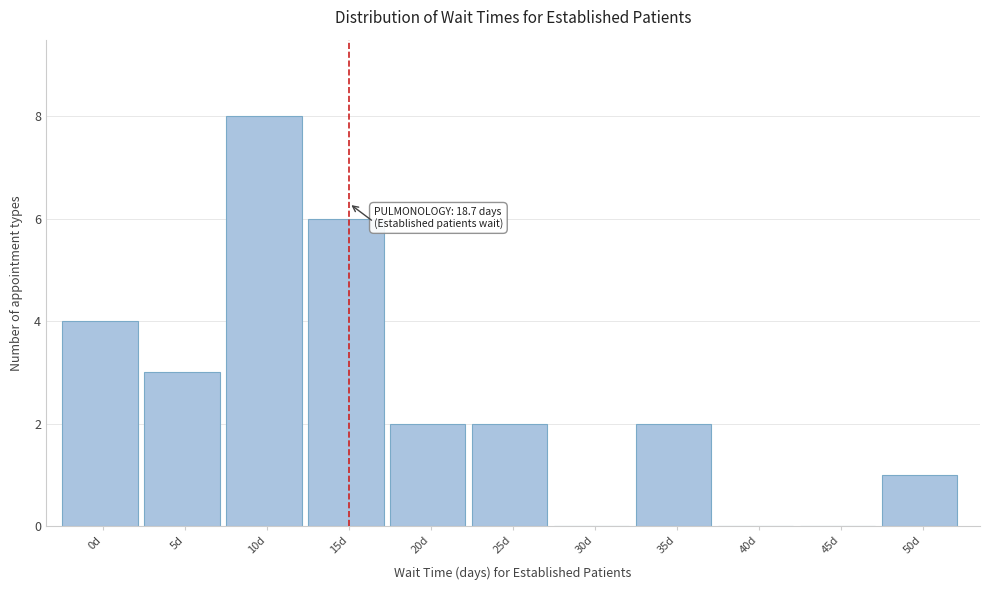

Reading left to right, extract all data points from this chart.

0d=4	5d=3	10d=8	15d=6	20d=2	25d=2	30d=0	35d=2	40d=0	45d=0	50d=1